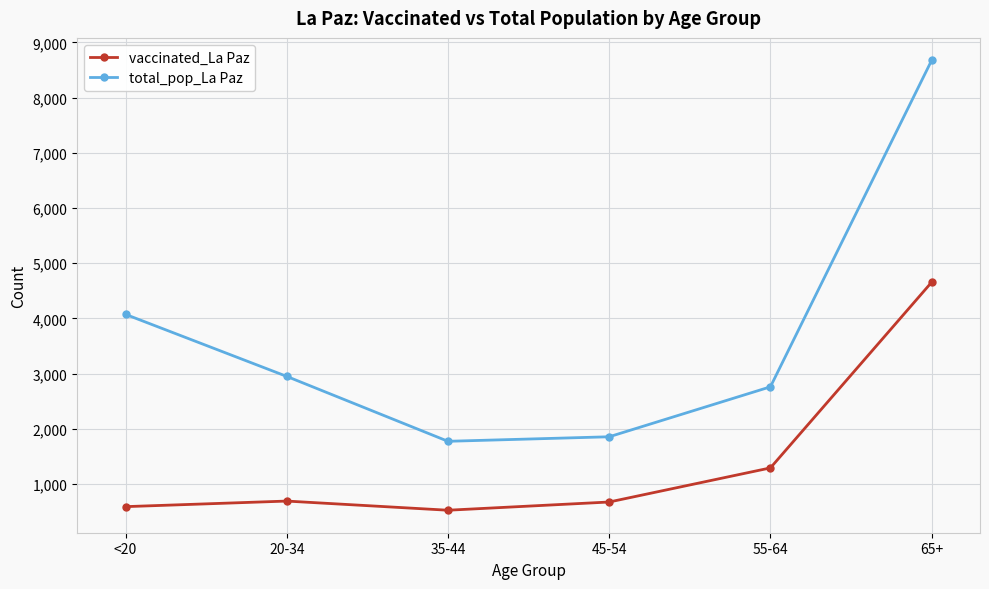

Which series changed the most between <20 and 45-54?

total_pop_La Paz